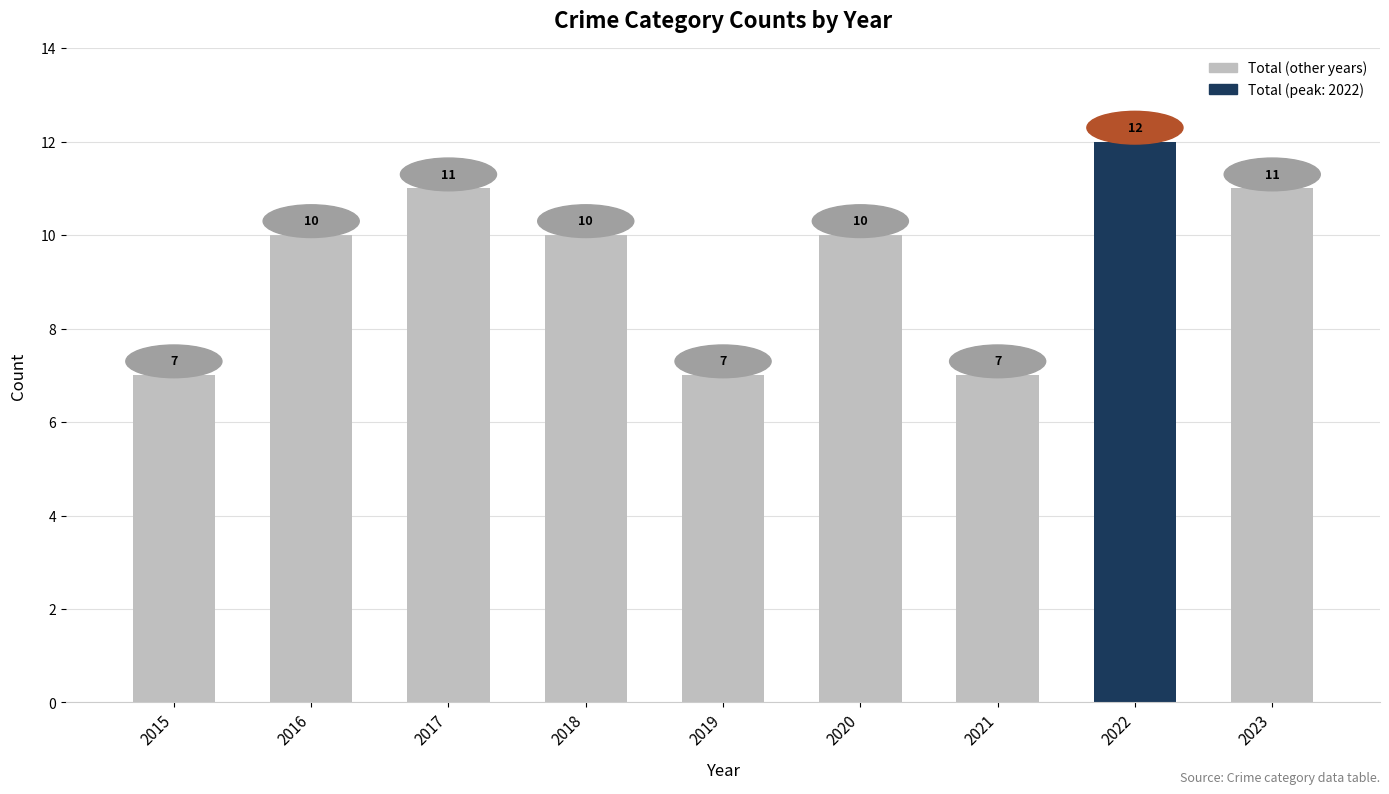

The value at 2015 is 10. True or false?

False